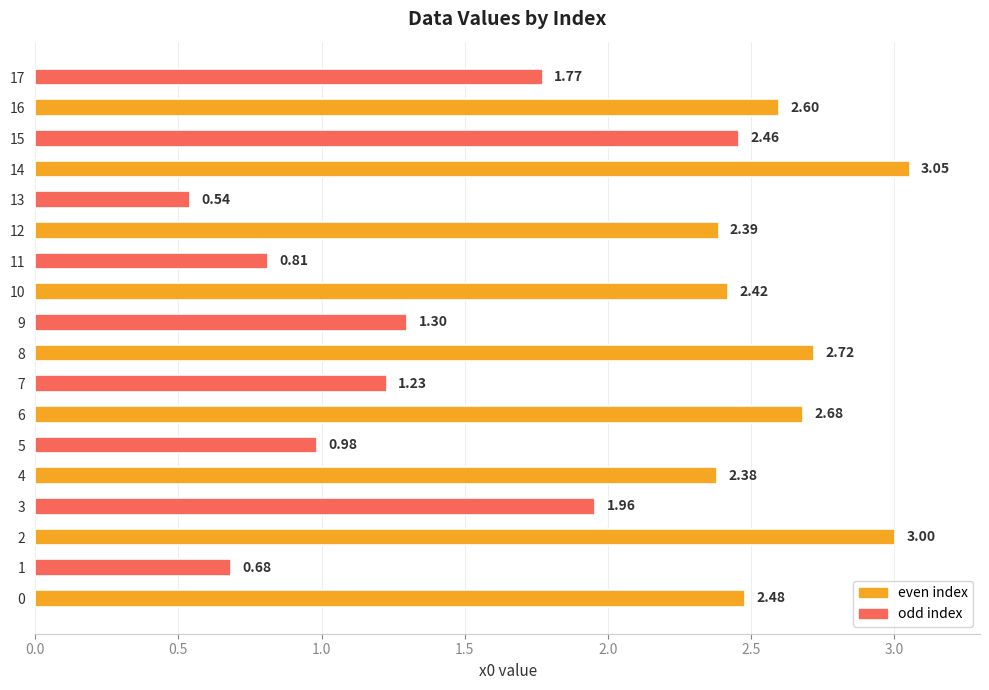

What is the sum of the values at 11 and 0?

3.3